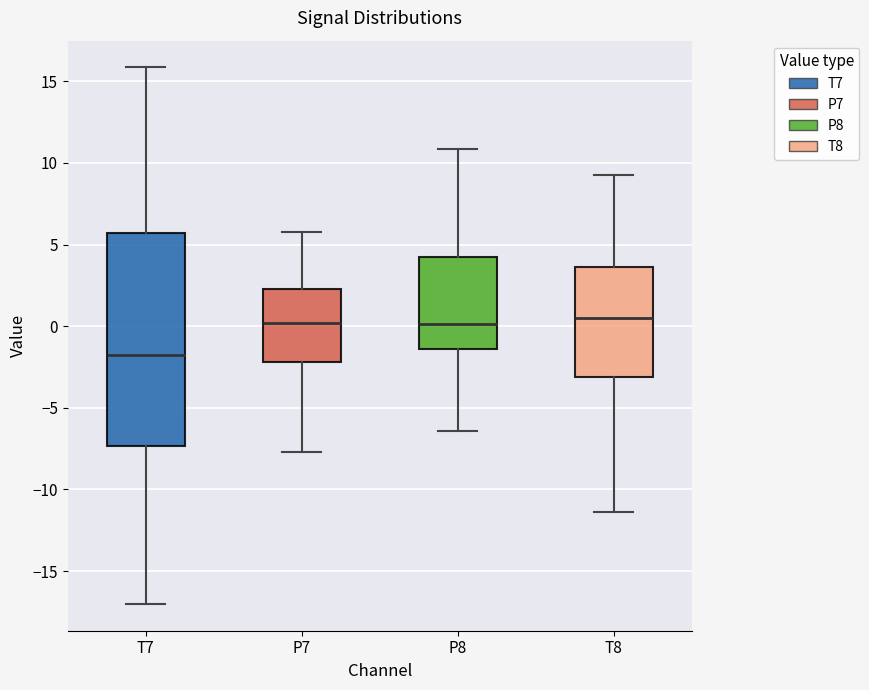

Reading left to right, read every box against the y-axis: the position of its median line, the range the box covers, and the ends of its whiskers. The values are not printed on the chart, so give them approximately, as read against the axis.

T7: median -2.0, box -7.5 to 5.5, whiskers -17.0 to 16.0
P7: median 0.0, box -2.0 to 2.5, whiskers -7.5 to 6.0
P8: median 0.0, box -1.5 to 4.0, whiskers -6.5 to 11.0
T8: median 0.5, box -3.0 to 3.5, whiskers -11.5 to 9.5